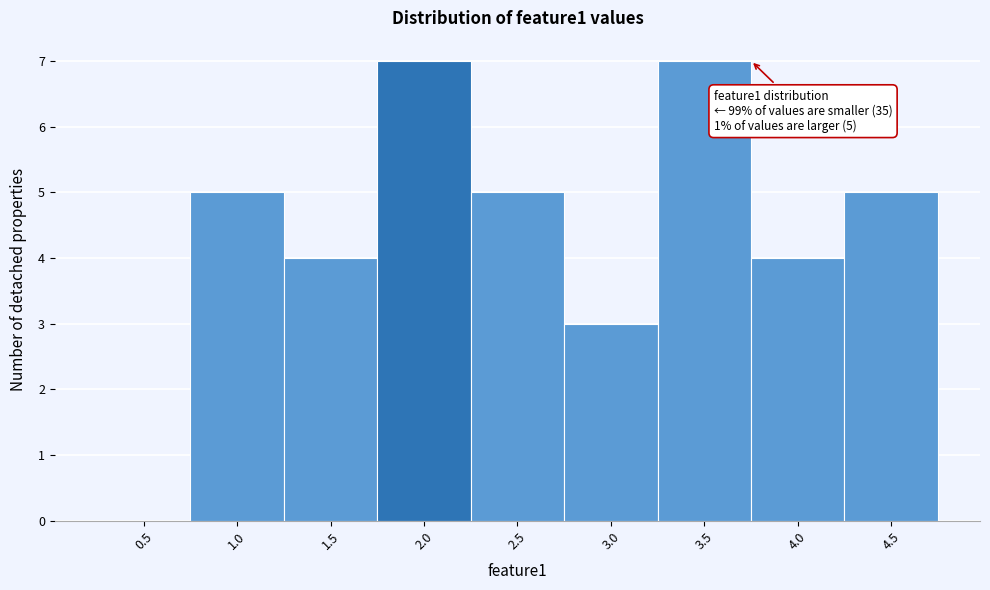

Reading left to right, transcribe all the data shown in this chart.

0.5=0	1.0=5	1.5=4	2.0=7	2.5=5	3.0=3	3.5=7	4.0=4	4.5=5